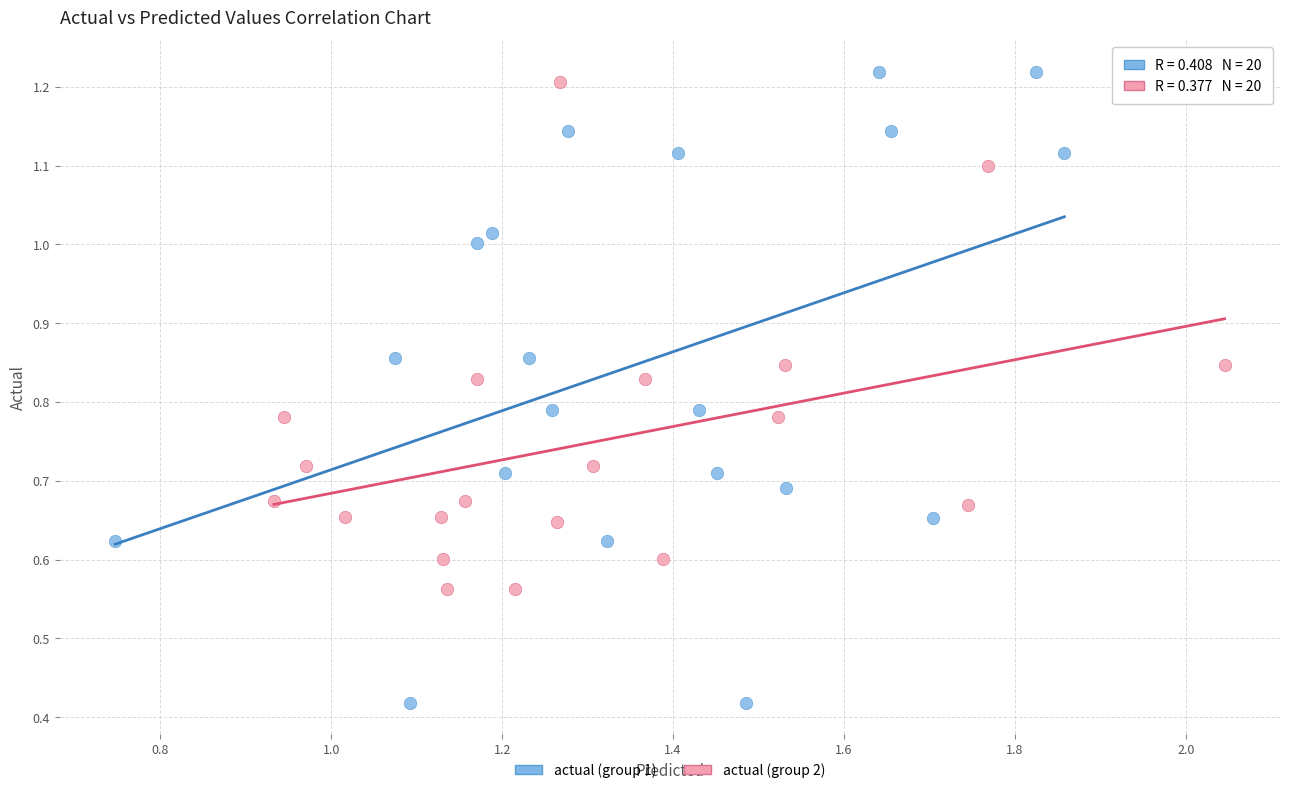

Which series has the widest spread of Y values?

actual (group 1)